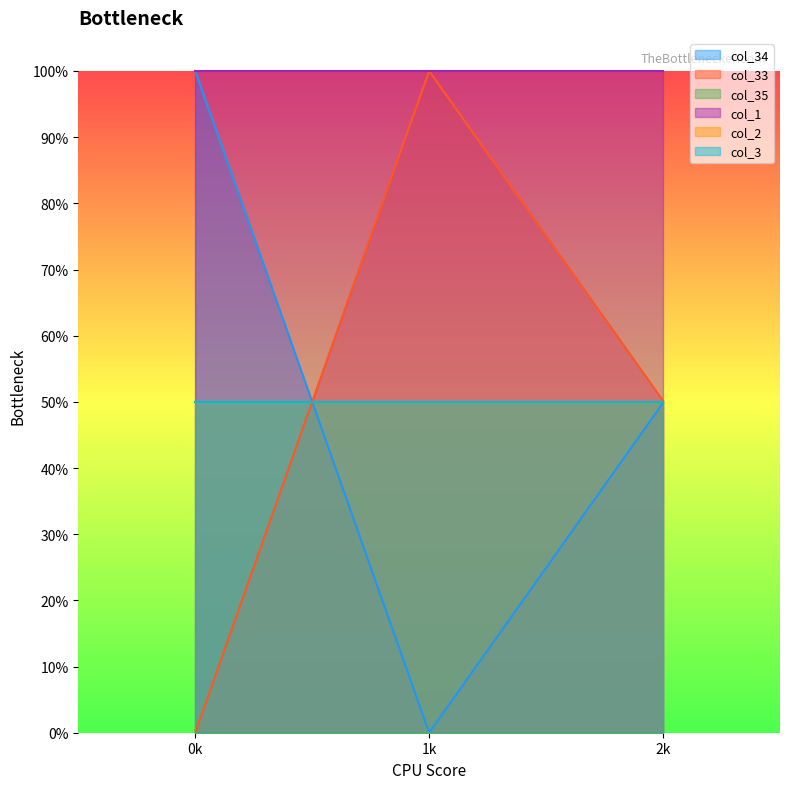

Reading left to right, transcribe all the data shown in this chart.

col_34: 0=1.0	1=0.0	2=0.5
col_33: 0=0.0	1=1.0	2=0.5
col_35: 0=0.0	1=0.0	2=0.0
col_1: 0=1.0	1=1.0	2=1.0
col_2: 0=0.5	1=0.5	2=0.5
col_3: 0=0.5	1=0.5	2=0.5